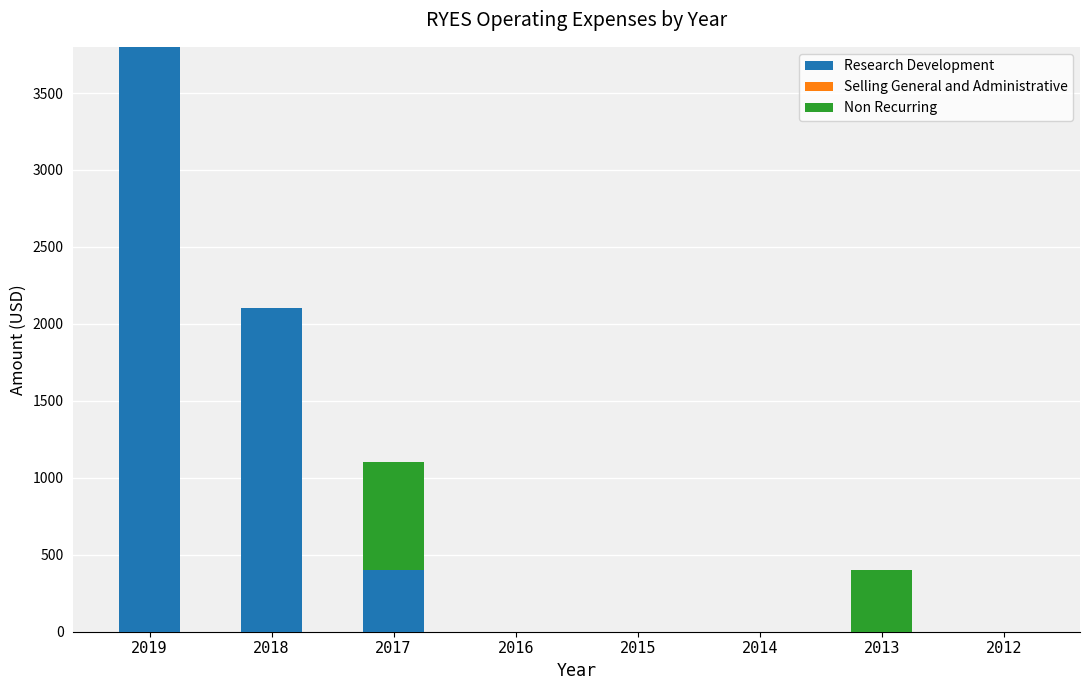

What is the sum of the Research Development values at 2017 and 2015?

400